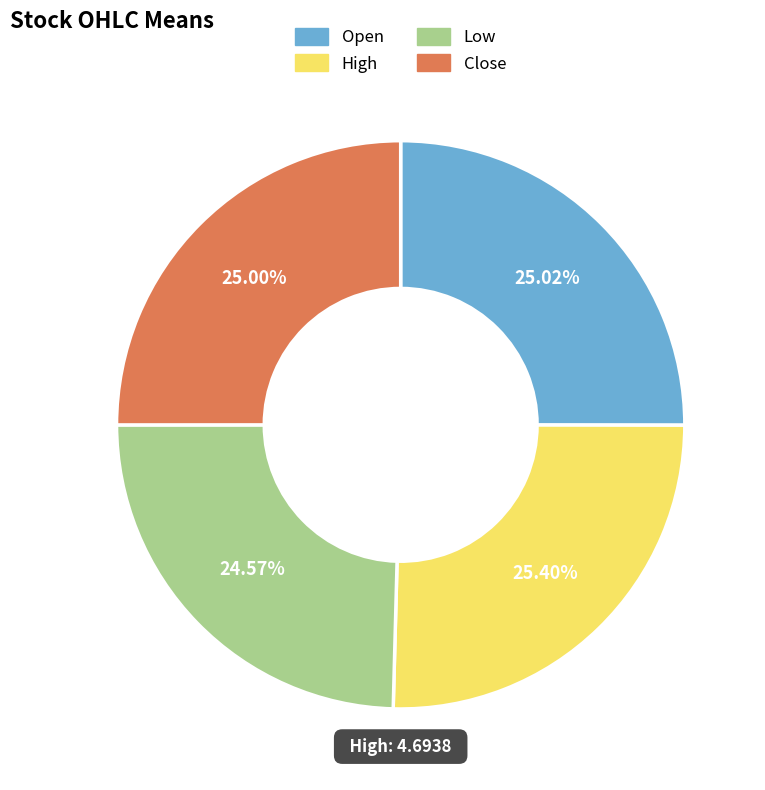

Is there any slice that represents more than half of the pie?

No